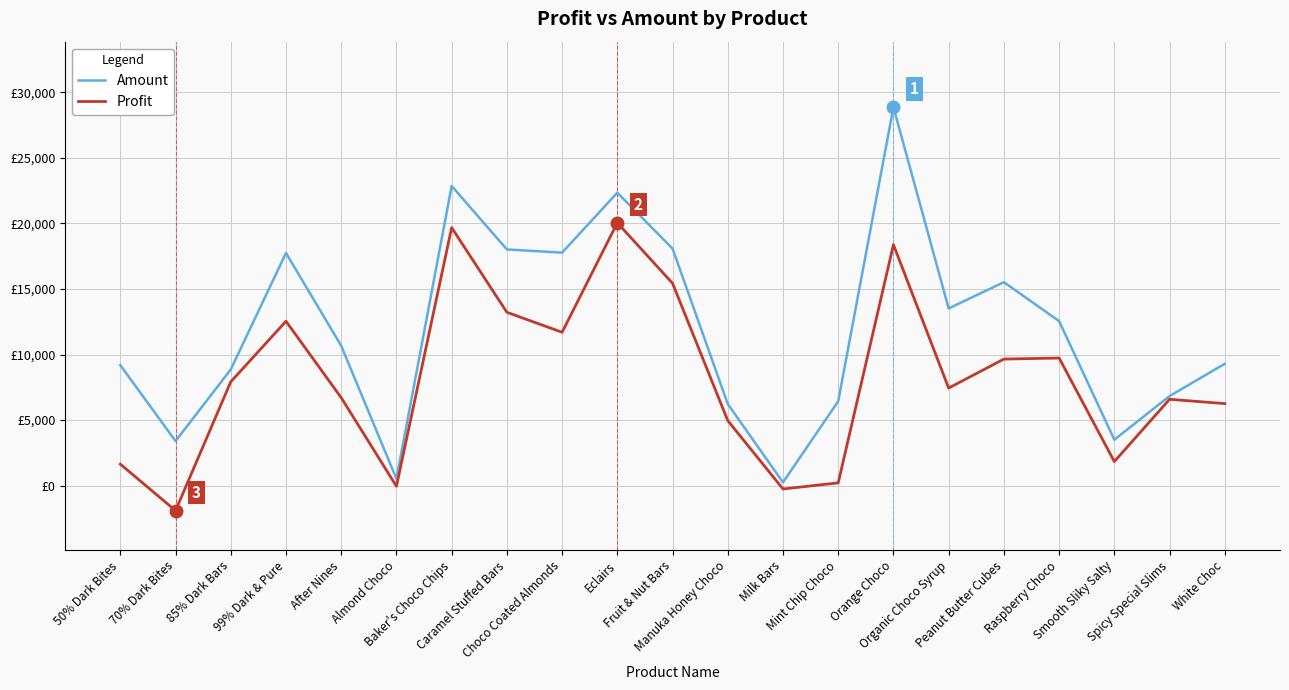

Reading right to left, transcribe all the data shown in this chart.

Amount: White Choc=9296.0	Spicy Special Slims=6832.0	Smooth Sliky Salty=3507.0	Raspberry Choco=12551.0	Peanut Butter Cubes=15519.0	Organic Choco Syrup=13517.0	Orange Choco=28861.0	Mint Chip Choco=6440.0	Milk Bars=252.0	Manuka Honey Choco=6230.0	Fruit & Nut Bars=18081.0	Eclairs=22344.0	Choco Coated Almonds=17773.0	Caramel Stuffed Bars=18018.0	Baker's Choco Chips=22855.0	Almond Choco=525.0	After Nines=10668.0	99% Dark & Pure=17745.0	85% Dark Bars=8862.0	70% Dark Bites=3402.0	50% Dark Bites=9191.0
Profit: White Choc=6258.4	Spicy Special Slims=6589.0	Smooth Sliky Salty=1839.5	Raspberry Choco=9735.8	Peanut Butter Cubes=9655.6	Organic Choco Syrup=7444.0	Orange Choco=18379.1	Mint Chip Choco=216.7	Milk Bars=-251.8	Manuka Honey Choco=4962.7	Fruit & Nut Bars=15433.1	Eclairs=20048.8	Choco Coated Almonds=11700.7	Caramel Stuffed Bars=13222.4	Baker's Choco Chips=19679.8	Almond Choco=-45.2	After Nines=6711.1	99% Dark & Pure=12542.2	85% Dark Bars=7922.7	70% Dark Bites=-1901.3	50% Dark Bites=1644.5